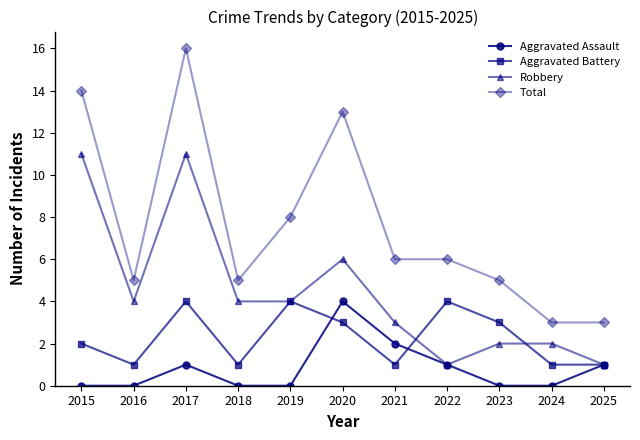

What is the highest value of the Total series?

16